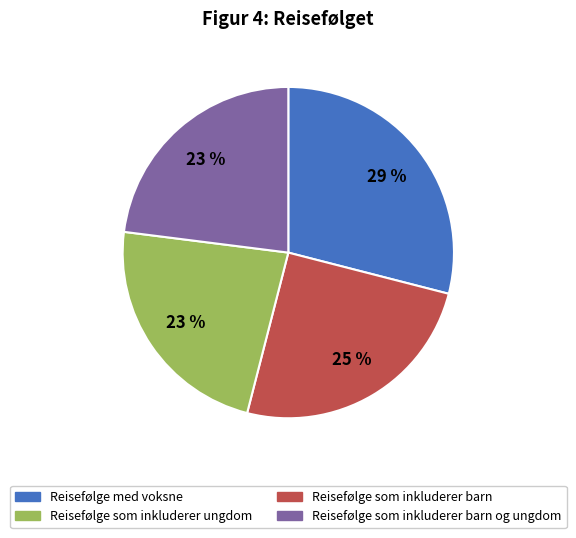

To the nearest percent, what is the difference between the largest and smallest slice percentages?

6%